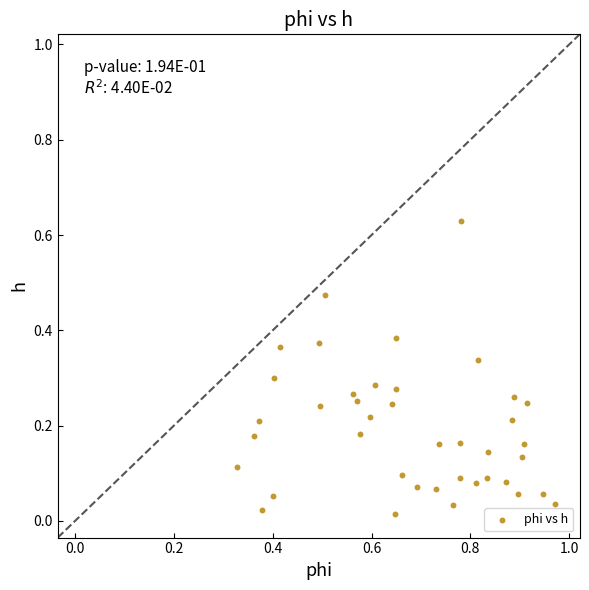

How many data points are displayed?

40